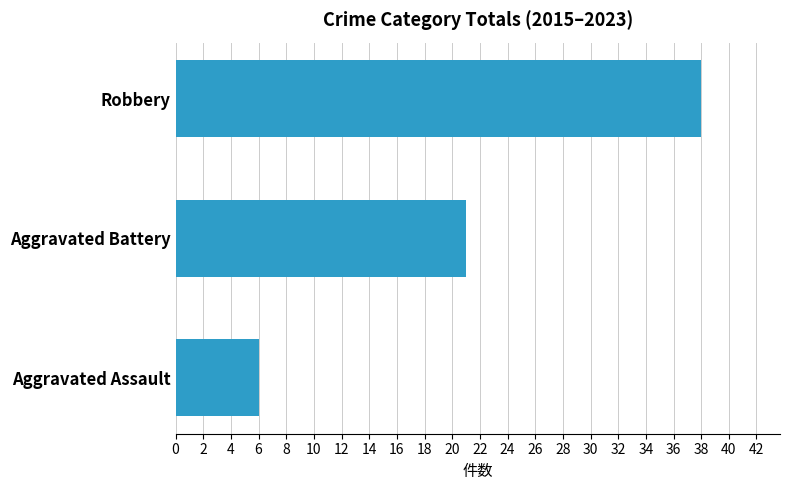

List the labels in order of value, smallest first.

Aggravated Assault, Aggravated Battery, Robbery